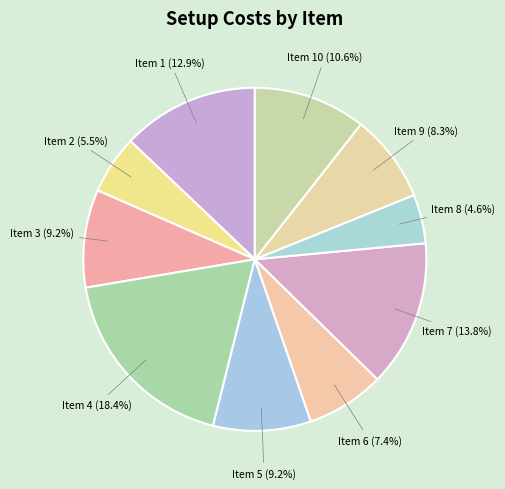

What is the smallest slice in the pie chart?

8